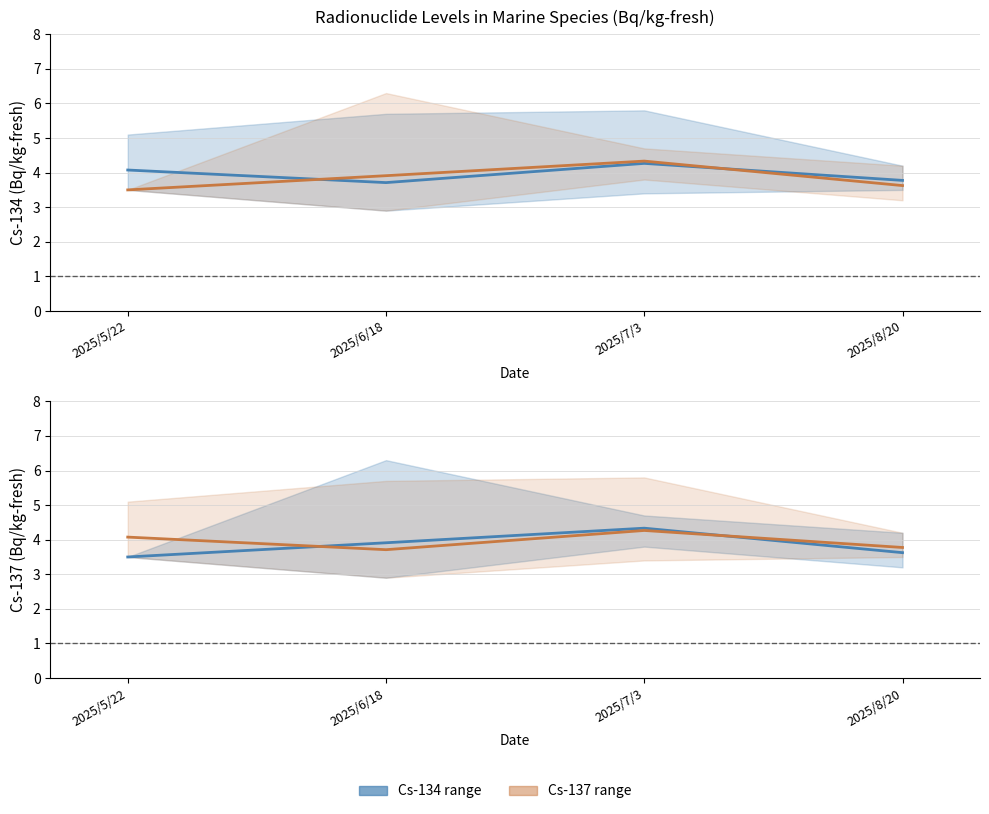

Does the chart have visible grid lines?

Yes